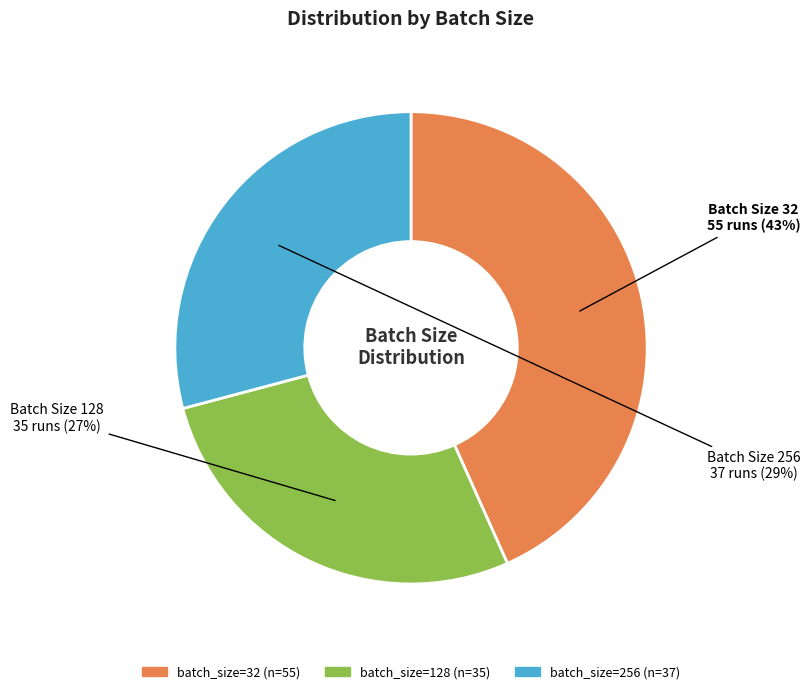

How many slices are in this pie chart?

3